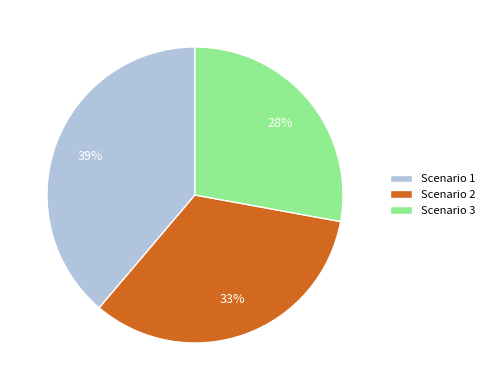

Which category has the biggest portion of the pie?

Scenario 1